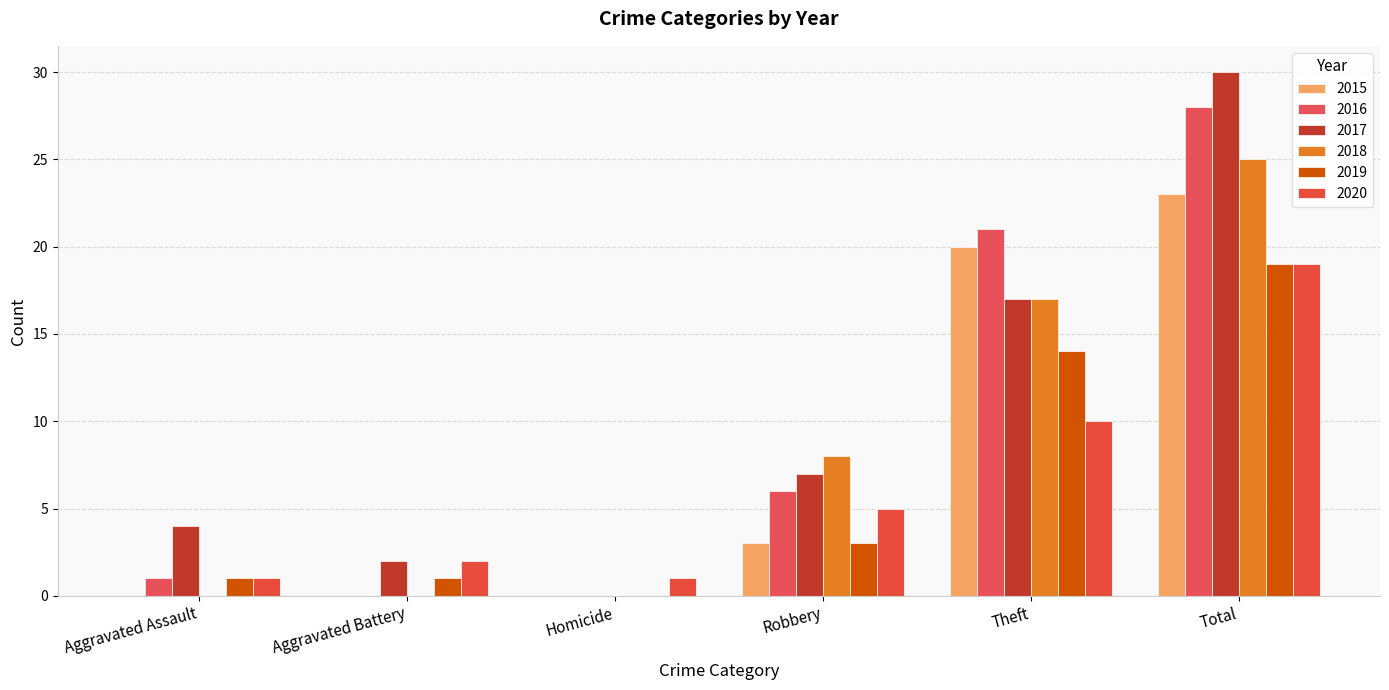

Reading left to right, list all the values displayed in this chart.

2015: 0	0	0	3	20	23
2016: 1	0	0	6	21	28
2017: 4	2	0	7	17	30
2018: 0	0	0	8	17	25
2019: 1	1	0	3	14	19
2020: 1	2	1	5	10	19